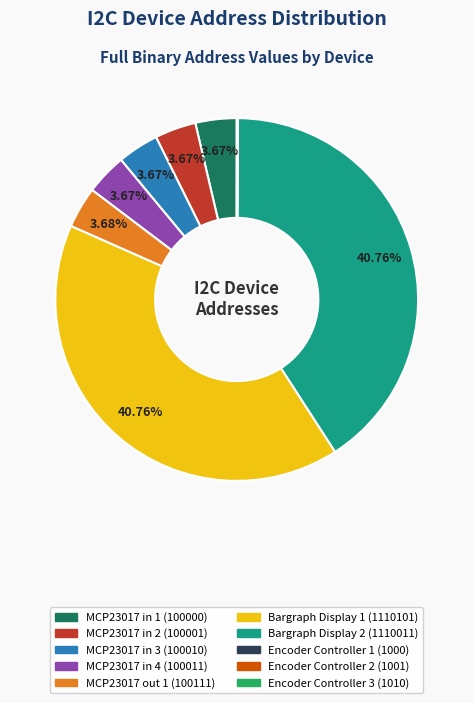

Does any single category account for the majority?

No